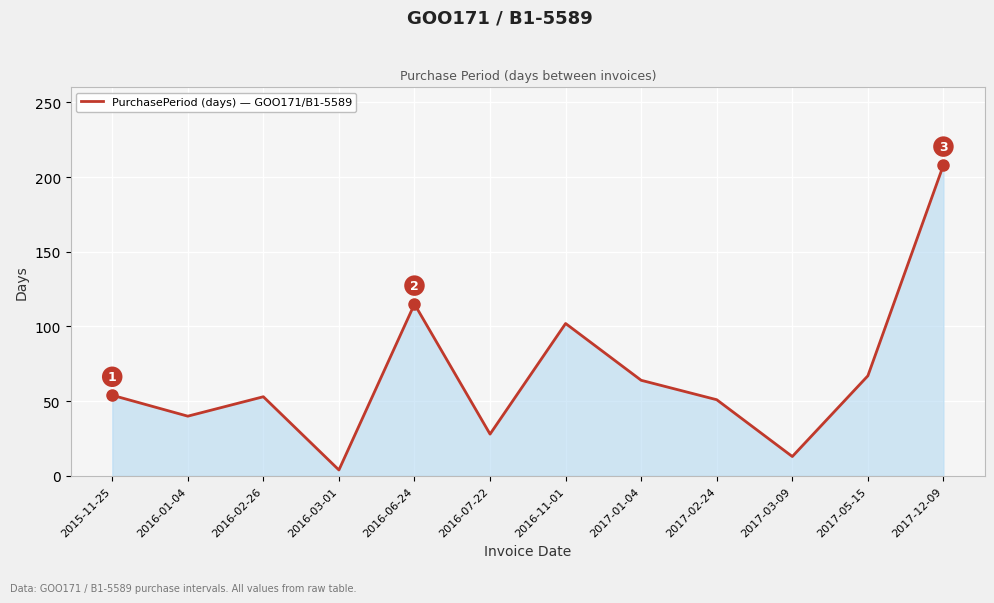

Which category has the lowest value across all series?

2016-03-01